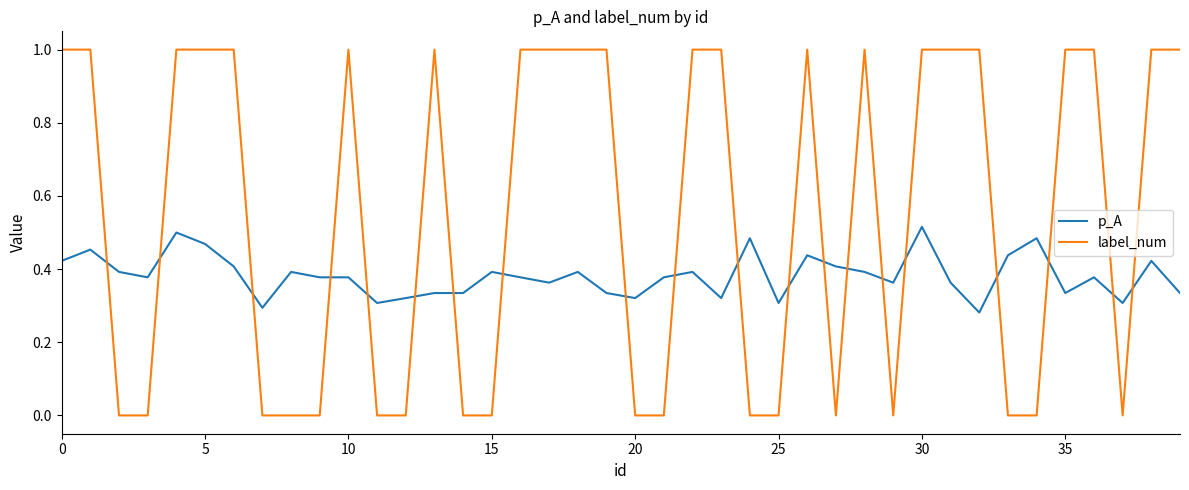

Which series has the widest spread of values?

label_num